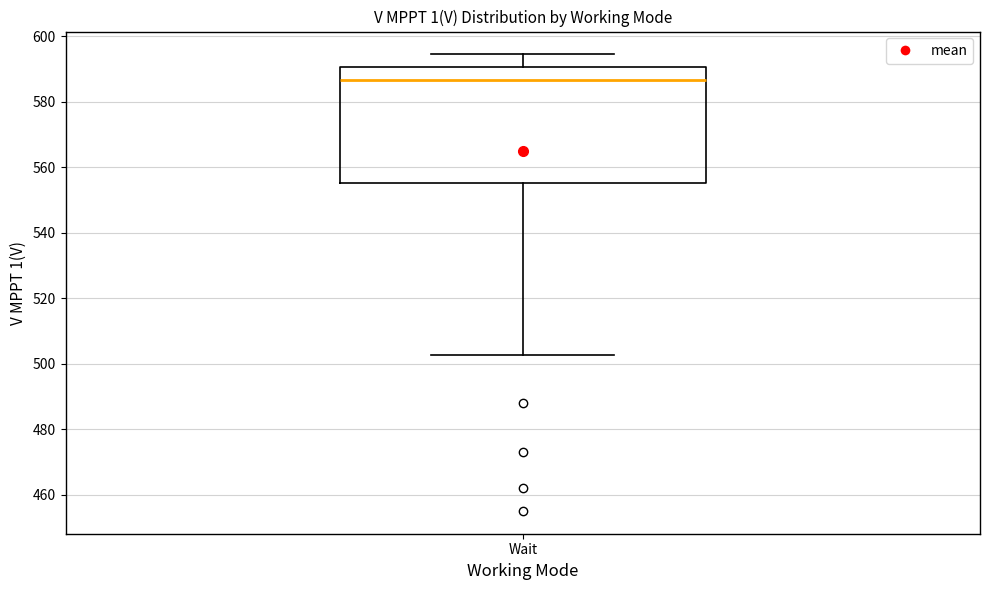

Where is the lower edge of the box for Wait on the y-axis? The values are not printed on the chart, so give them approximately, as read against the axis.

556